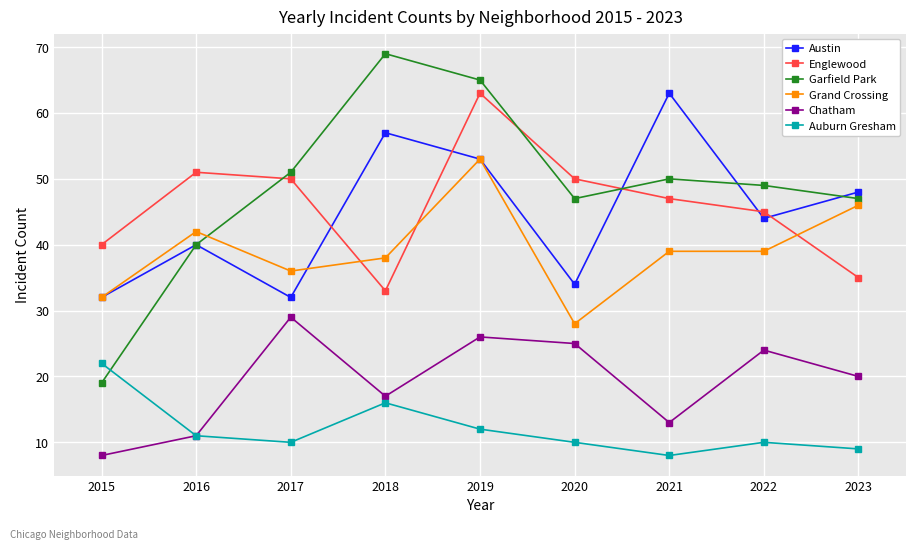

Which series has the largest total across all categories?

Garfield Park